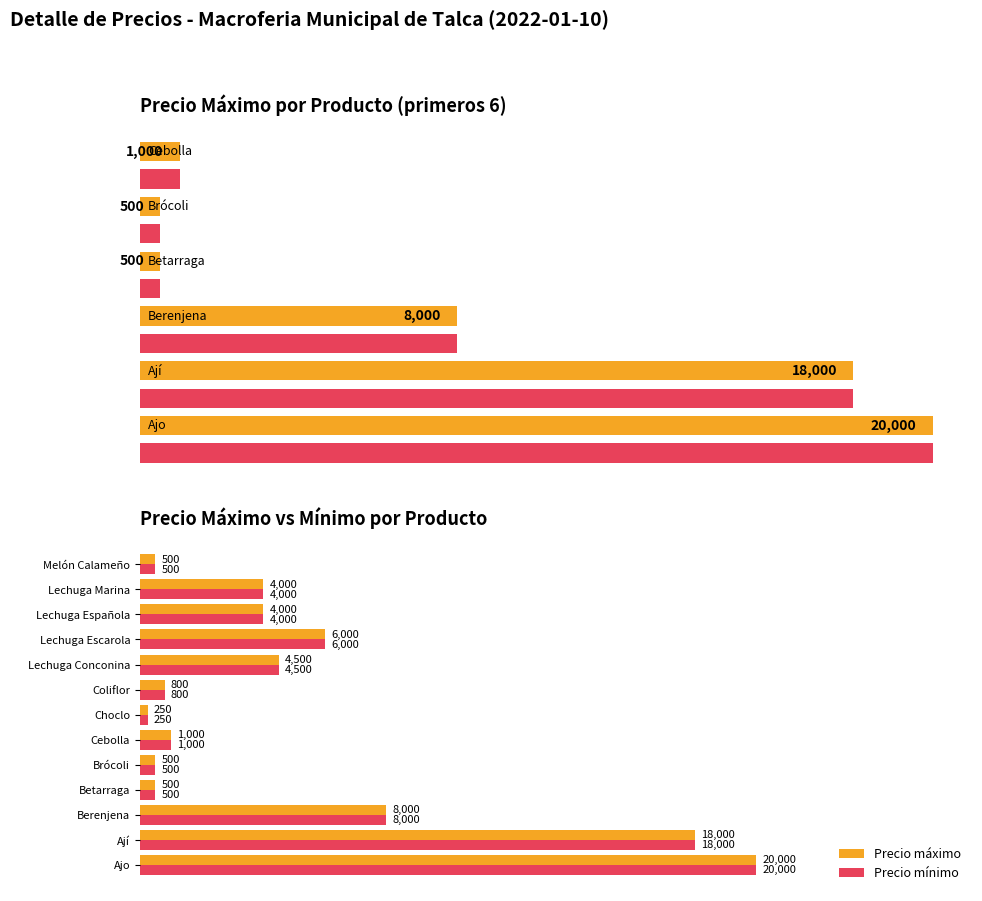

Count the number of categories in the chart.

13